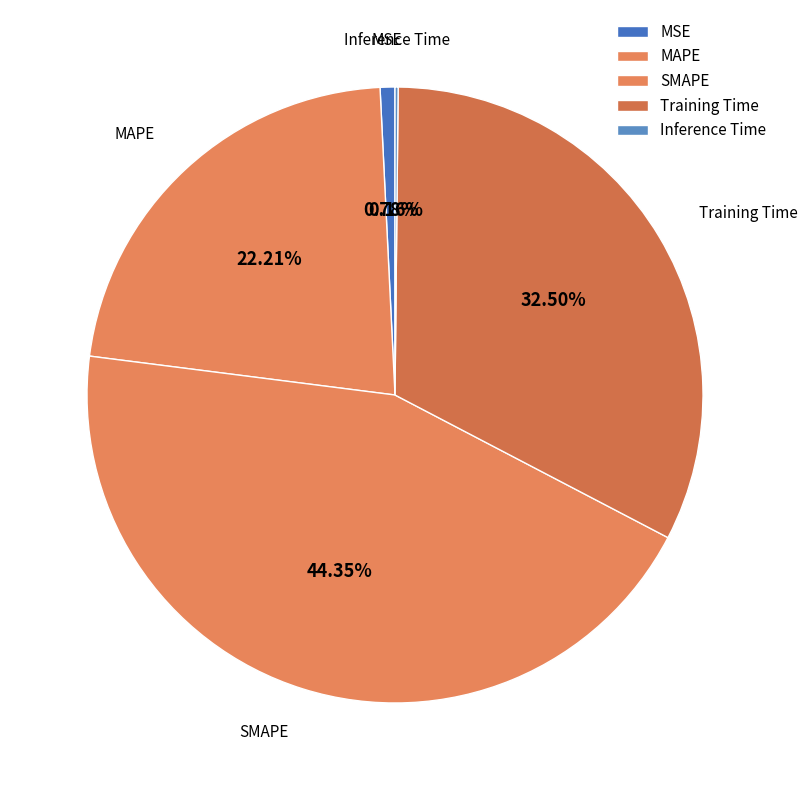

Is Training Time the majority of the pie?

No